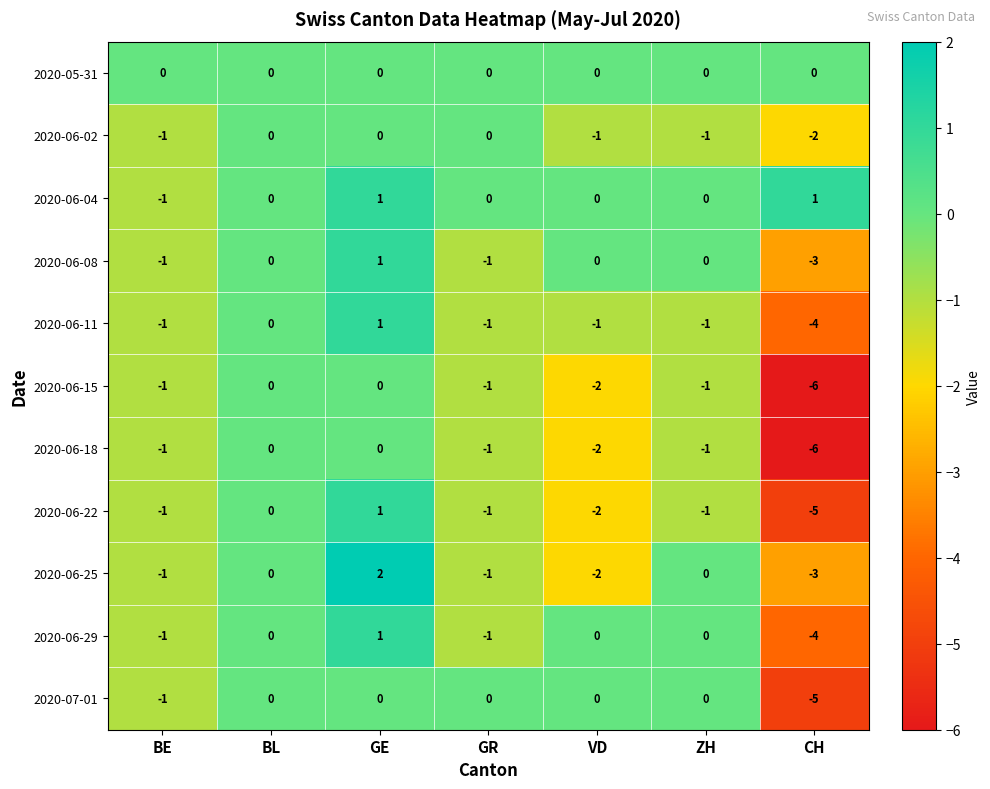

How many distinct data groups are displayed?

11